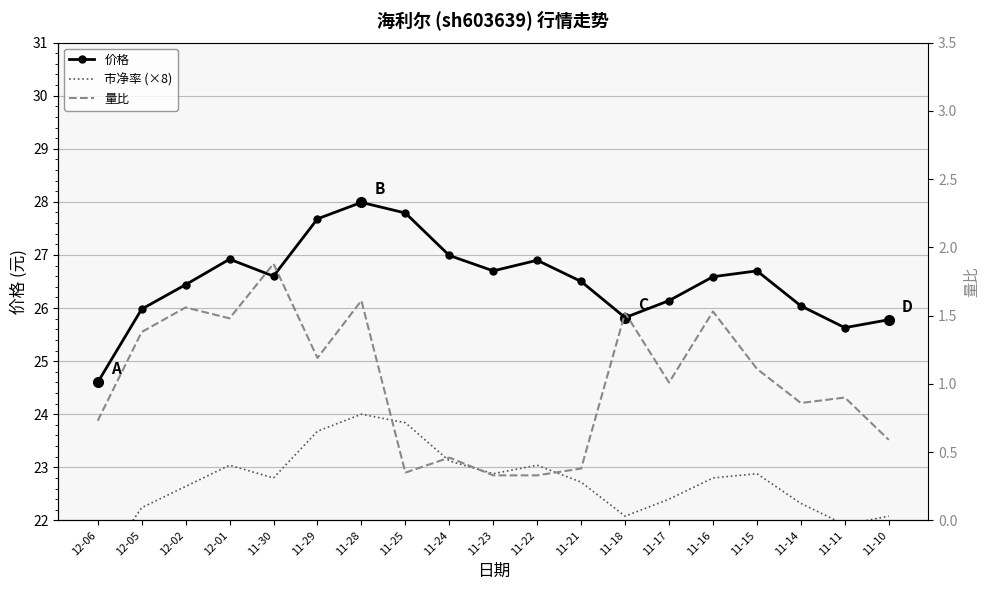

Where is the first local maximum for 价格?

12-01